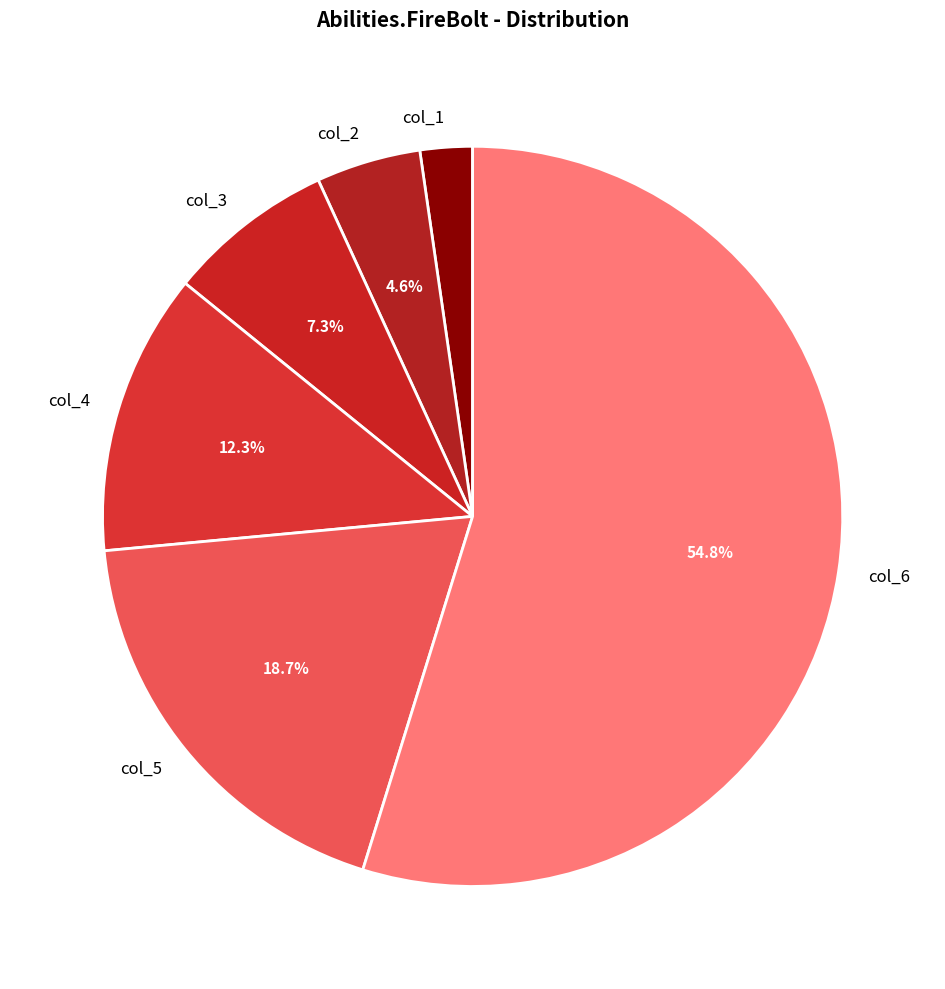

How many segments does this pie chart have?

6